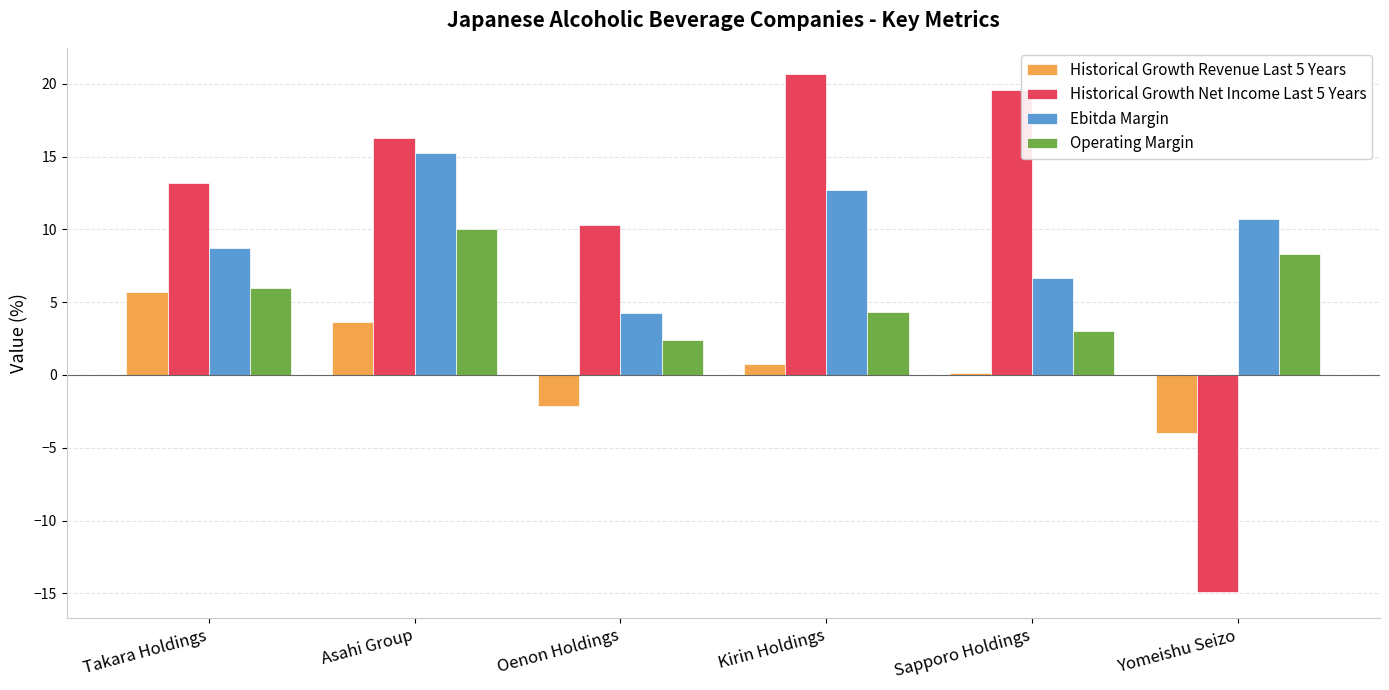

How many data points does each series have?

6